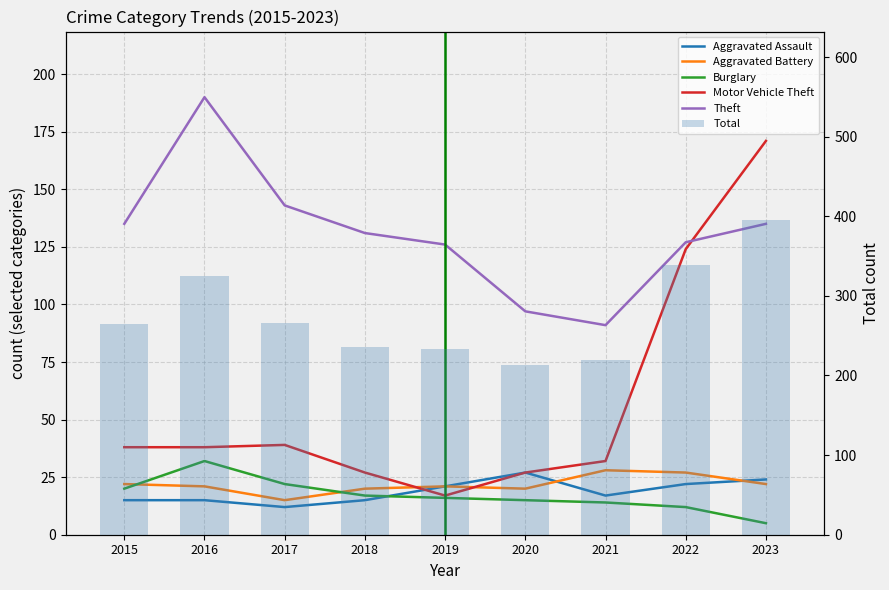

What is the total value across all series at 2020?

399